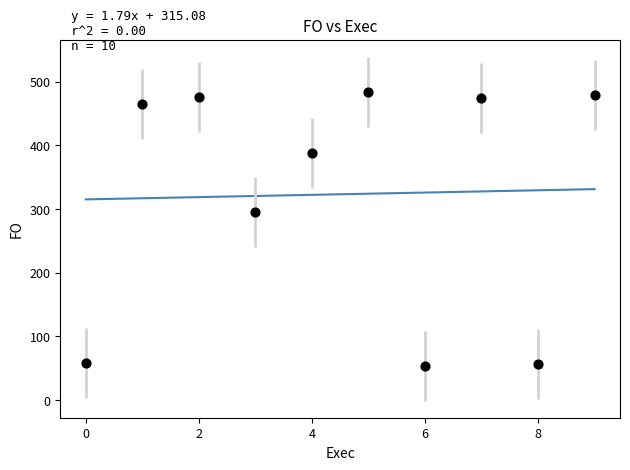

What is the range of Y values (max minus min)?

430.3